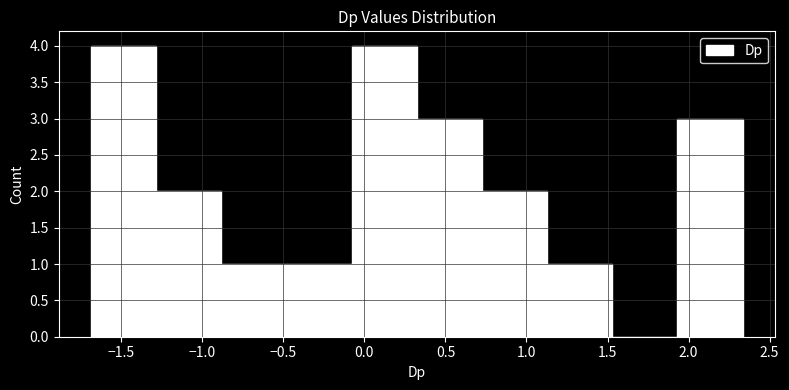

Reading left to right, transcribe this chart: for each bar, give the range it covers on the x-axis and its height. Neither the bar edges nor the heights are printed on the chart, so give them approximately, as read against the axes.

-1.70 to -1.30: 4
-1.30 to -0.90: 2
-0.90 to -0.50: 1
-0.50 to -0.10: 1
-0.10 to 0.30: 4
0.30 to 0.75: 3
0.75 to 1.15: 2
1.15 to 1.55: 1
1.55 to 1.95: 0
1.95 to 2.35: 3